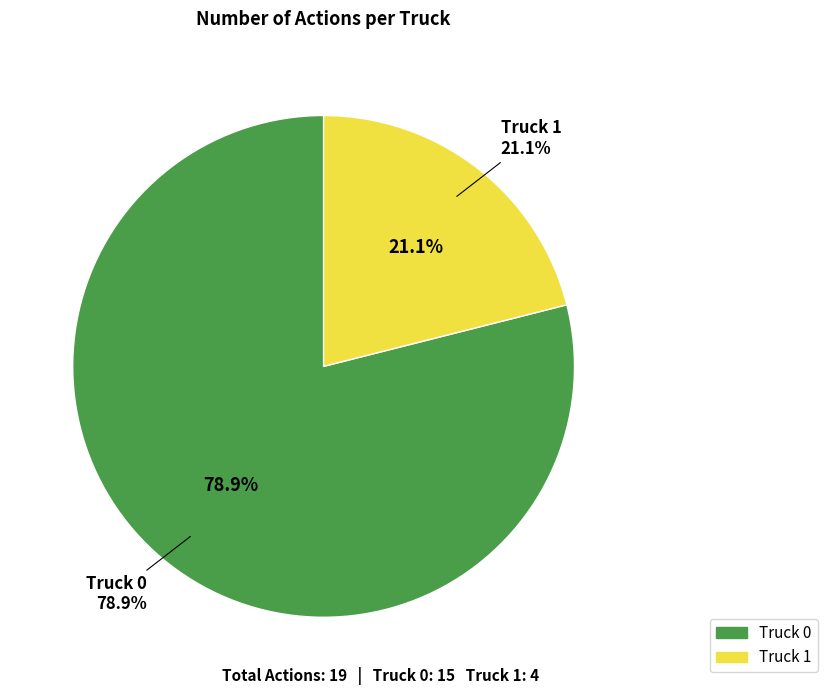

Which category has the biggest portion of the pie?

Truck 0